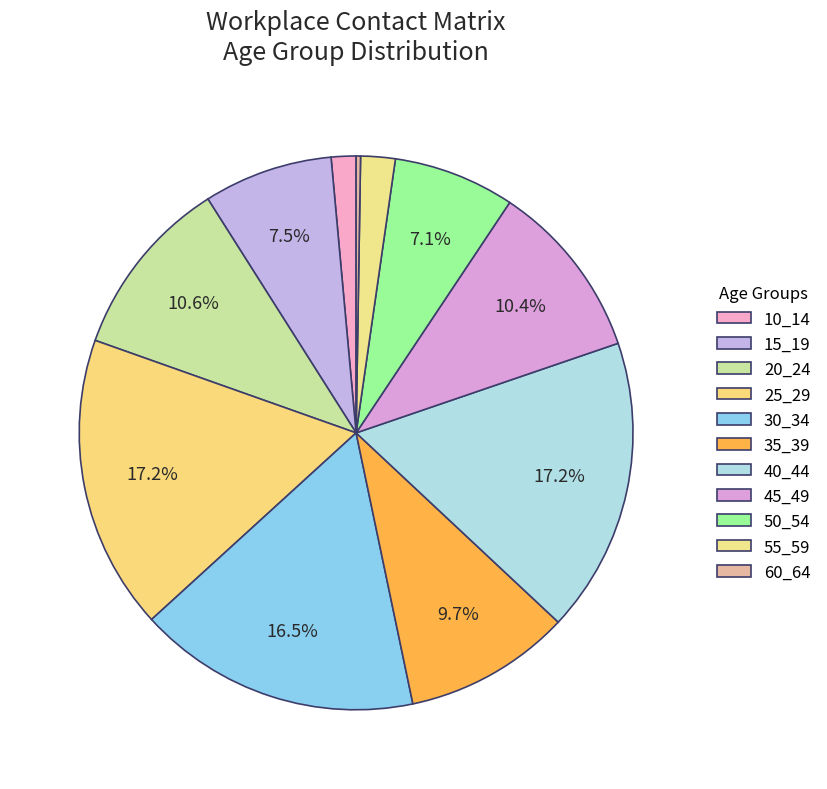

Which category has the biggest portion of the pie?

40_44